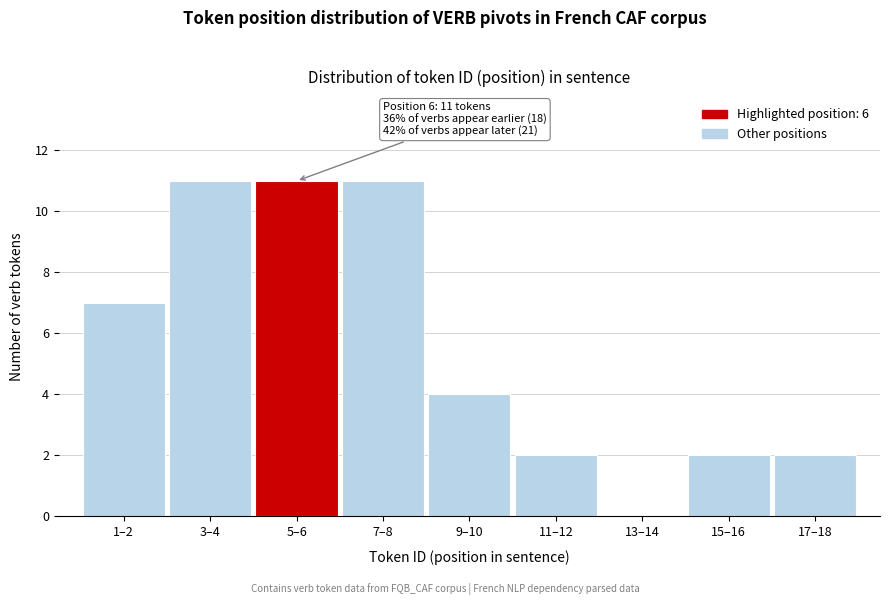

Reading right to left, extract all data points from this chart.

17–18=2	15–16=2	13–14=0	11–12=2	9–10=4	7–8=11	5–6=11	3–4=11	1–2=7